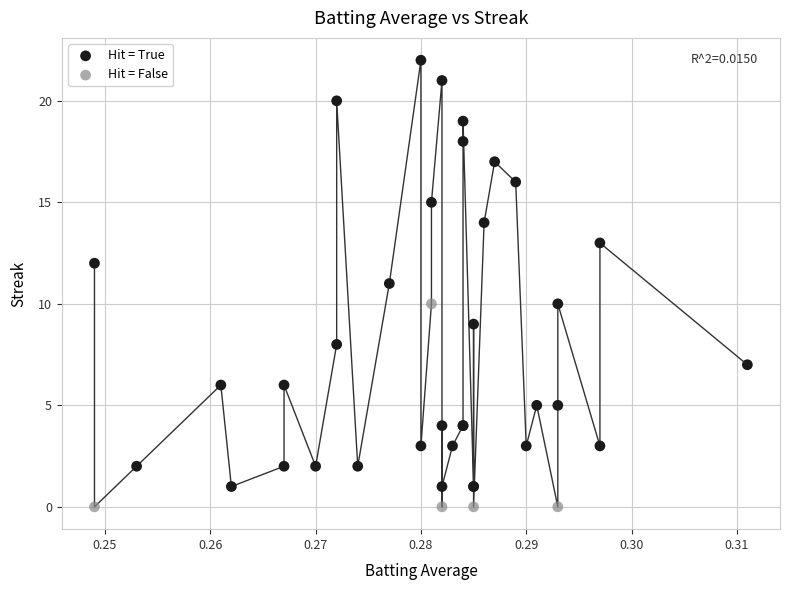

Which series contains the highest Y value?

Hit = True